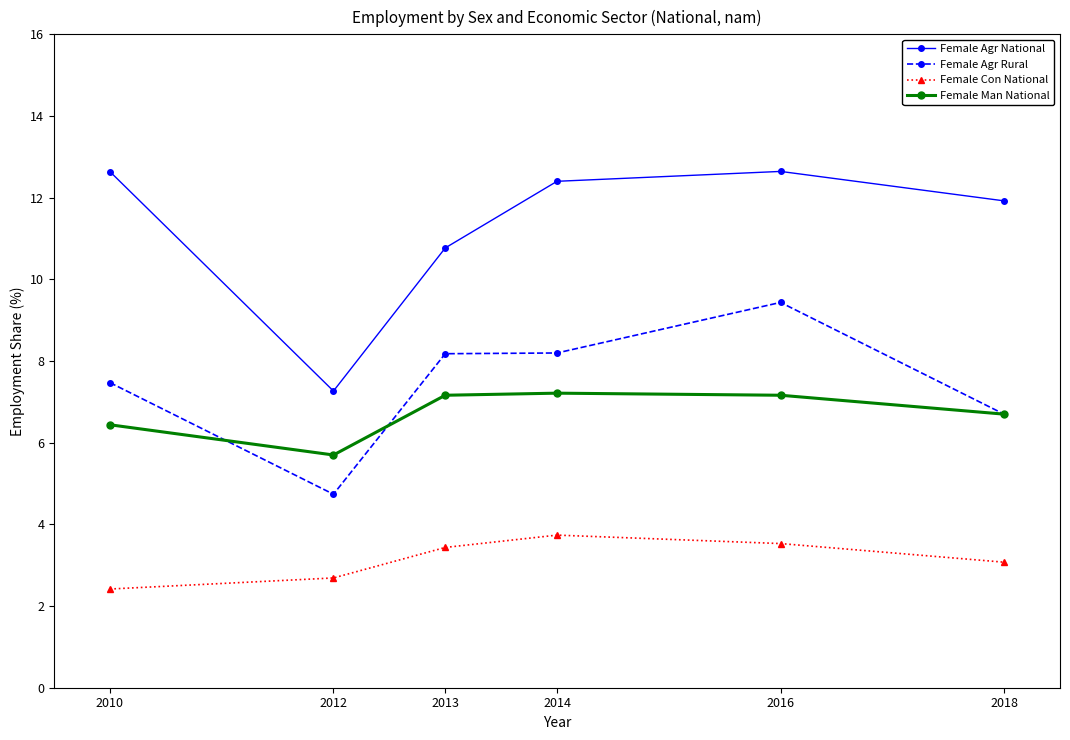

Which series has the widest spread of values?

Female Agr National